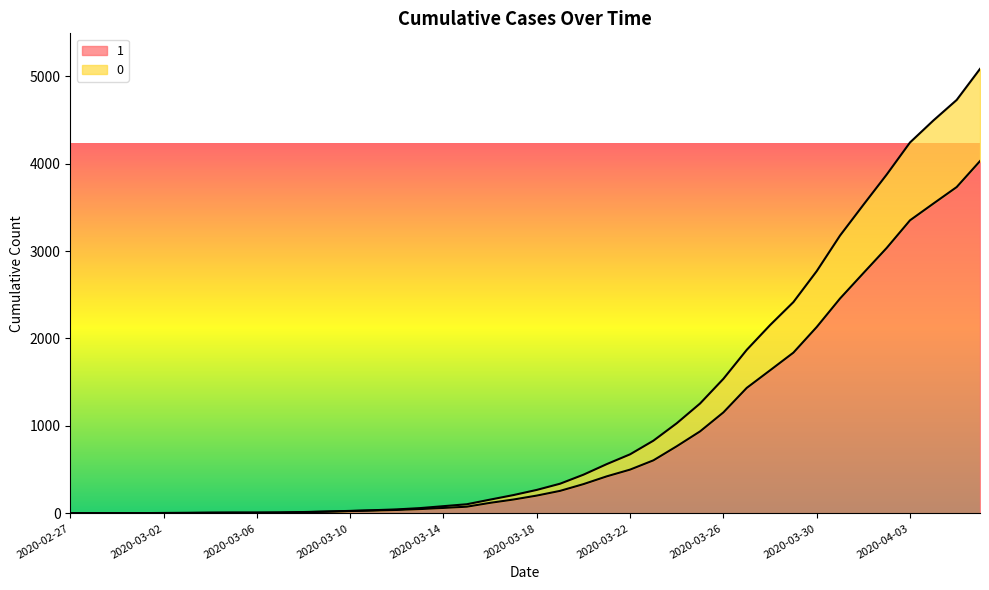

Rank the series by their maximum value, from lowest to highest.

1, 0